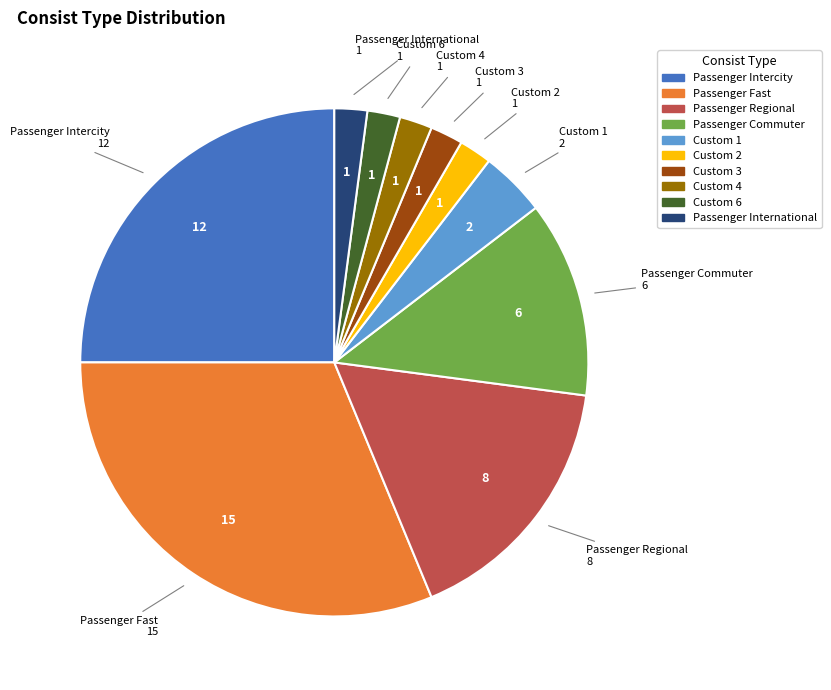

Does Passenger Regional represent more than half of the total?

No